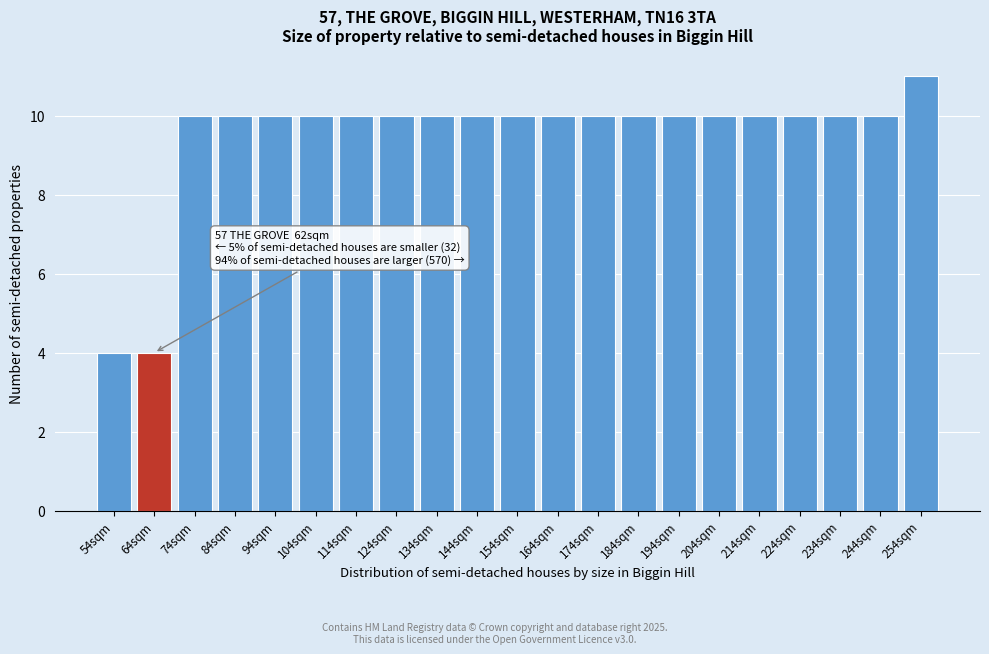

Reading left to right, list all the values displayed in this chart.

54sqm=4	64sqm=4	74sqm=10	84sqm=10	94sqm=10	104sqm=10	114sqm=10	124sqm=10	134sqm=10	144sqm=10	154sqm=10	164sqm=10	174sqm=10	184sqm=10	194sqm=10	204sqm=10	214sqm=10	224sqm=10	234sqm=10	244sqm=10	254sqm=11